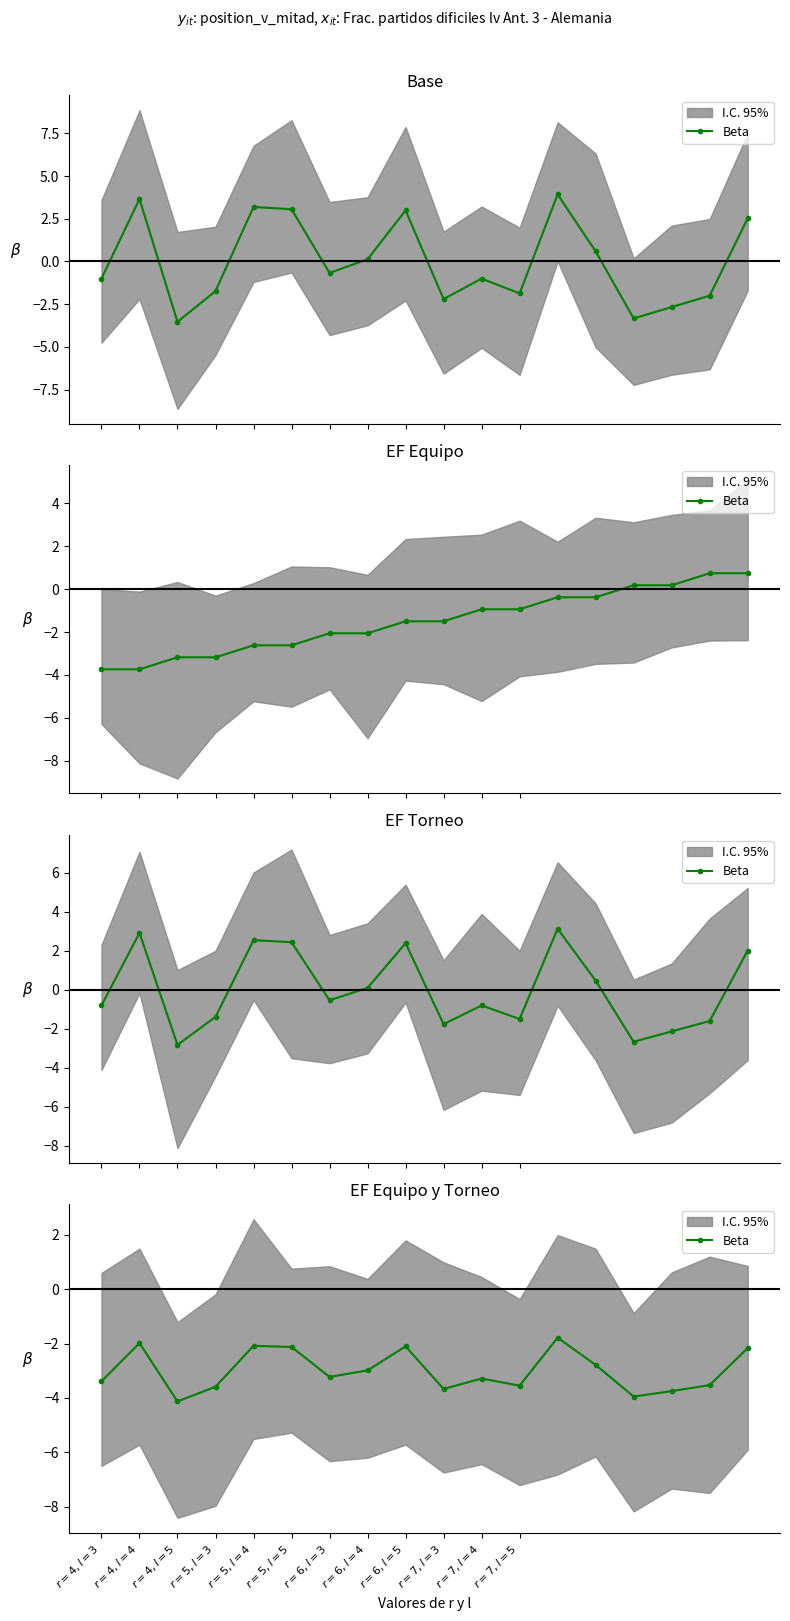

What is the label of the 5th point from the right?

13